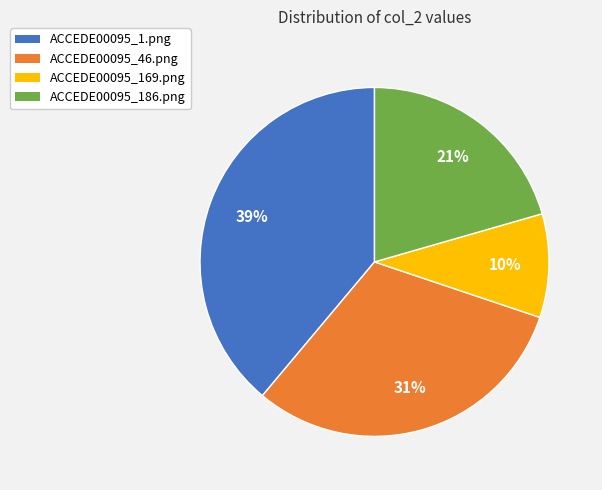

Which slice is the largest?

ACCEDE00095_1.png